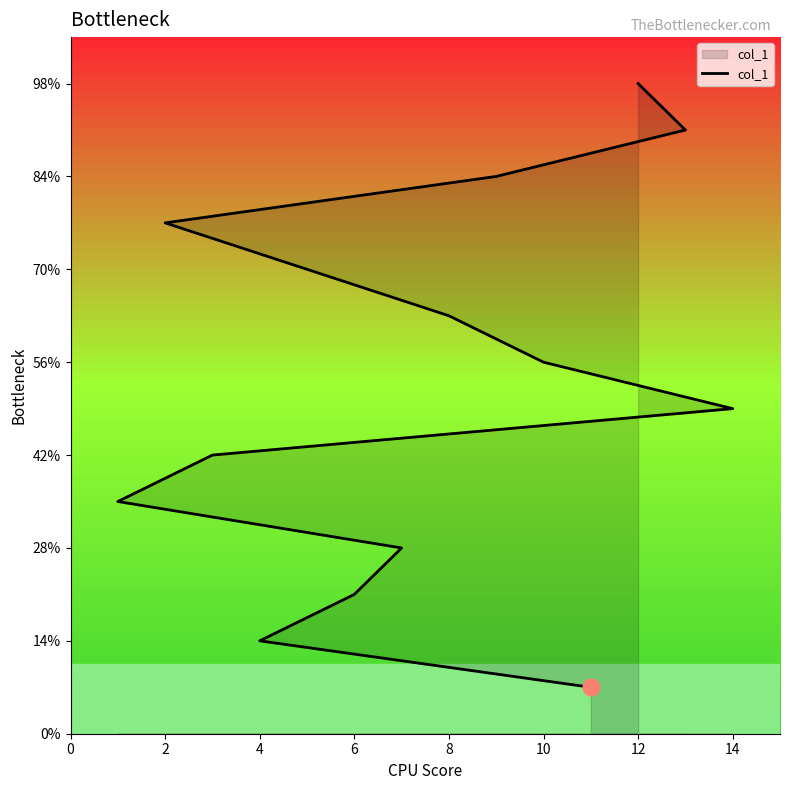

What is the average value?

8